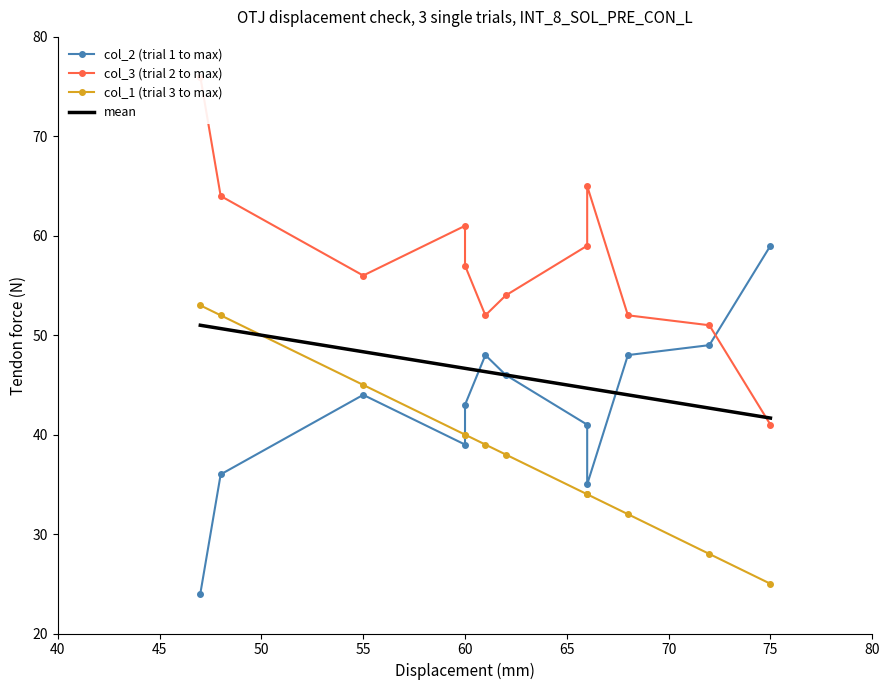

How many lines are shown in the chart?

4